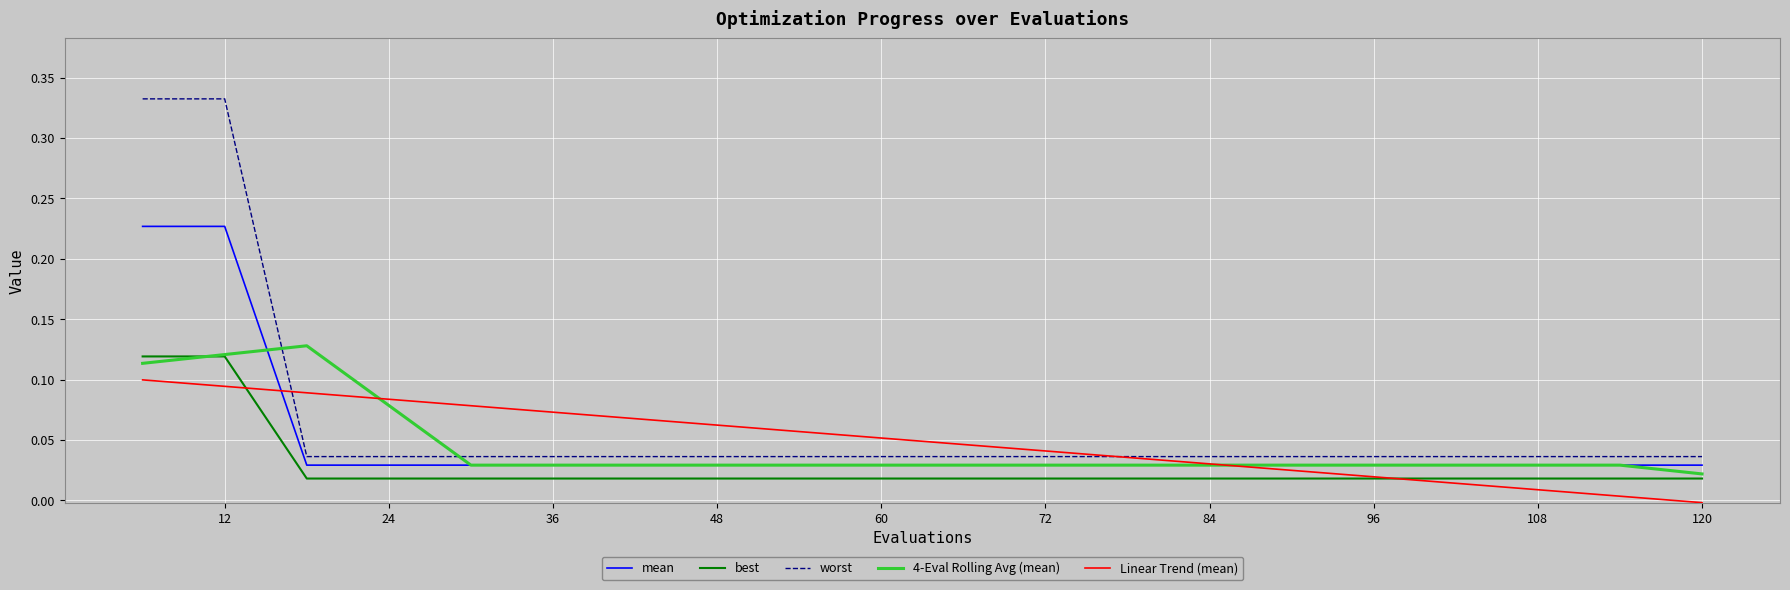

Which series has the largest total across all categories?

worst